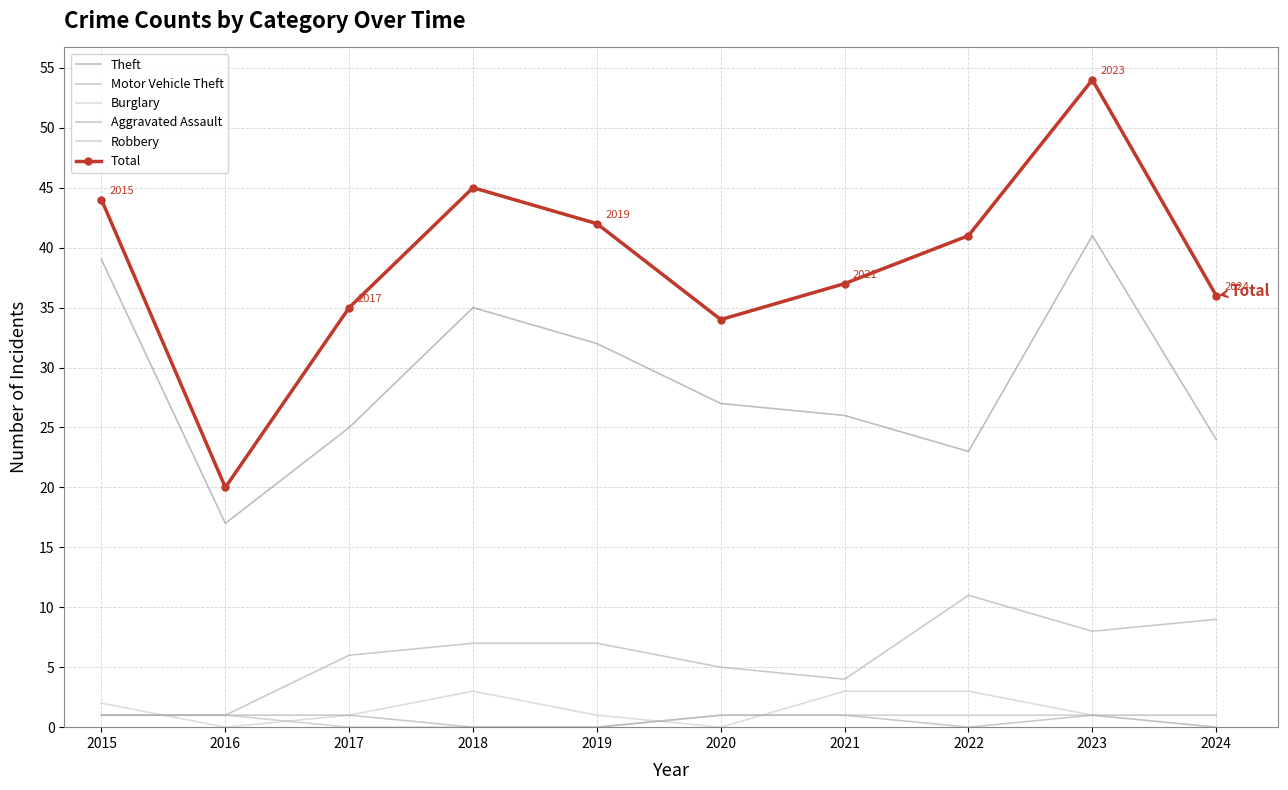

At which label is Burglary closest to 1?

2017